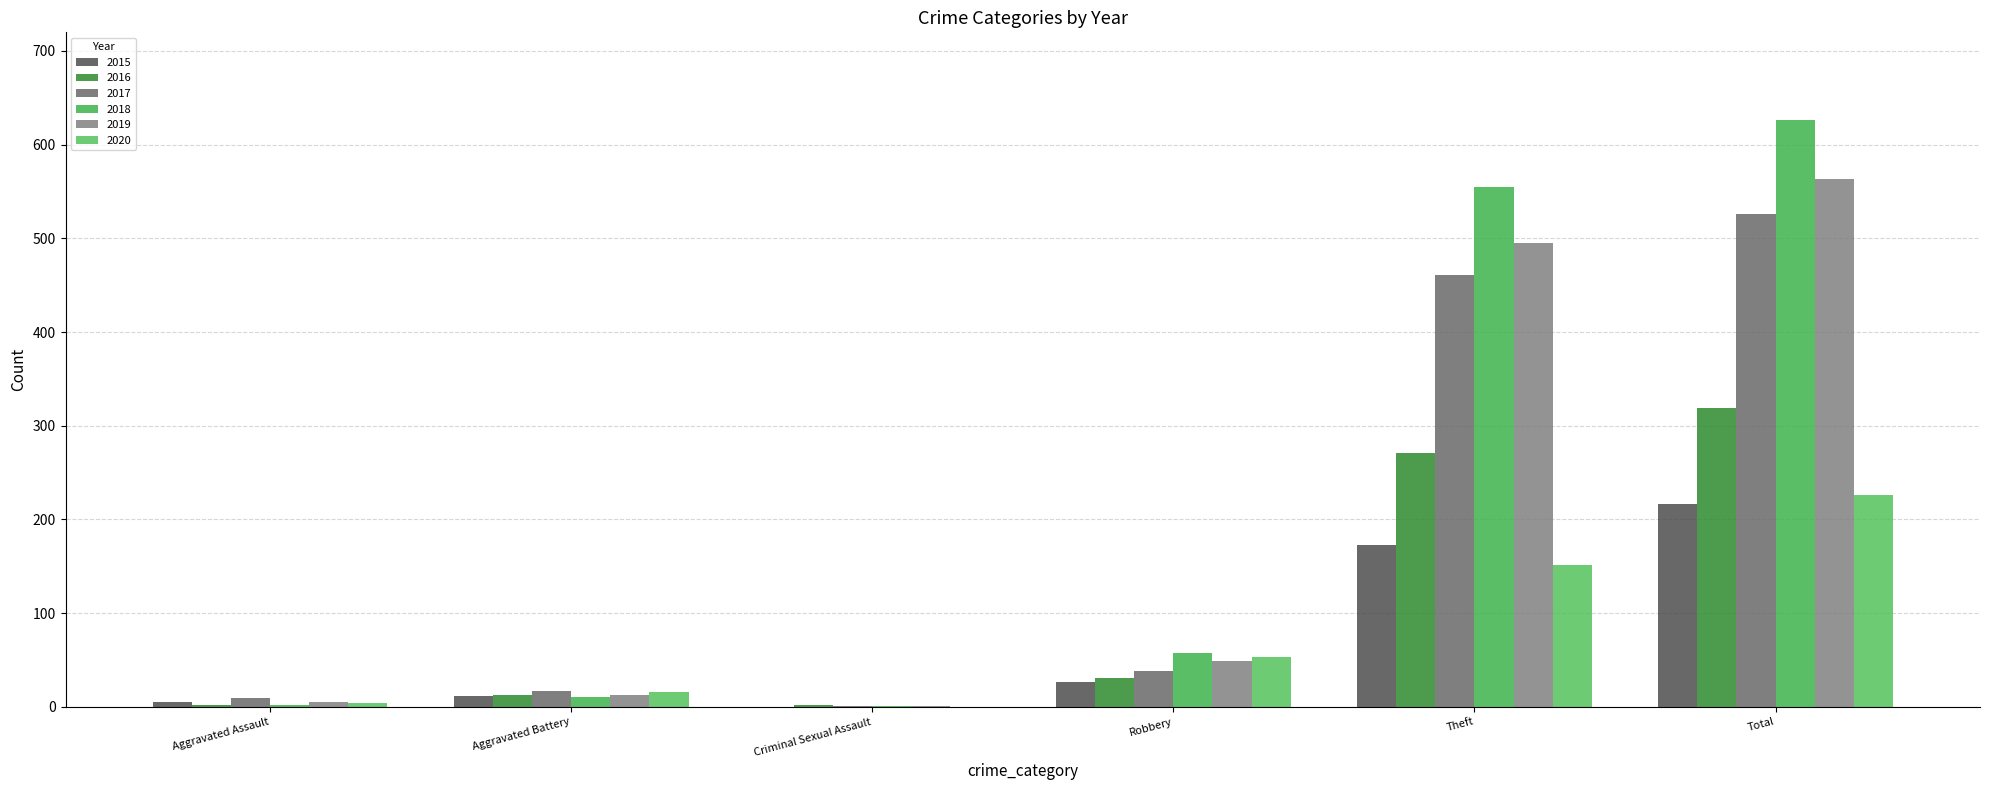

What is the average value of the 2015 series?

72